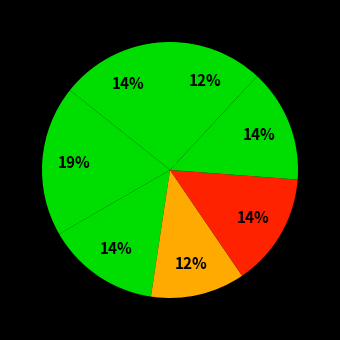

Count the number of slices in the pie.

7